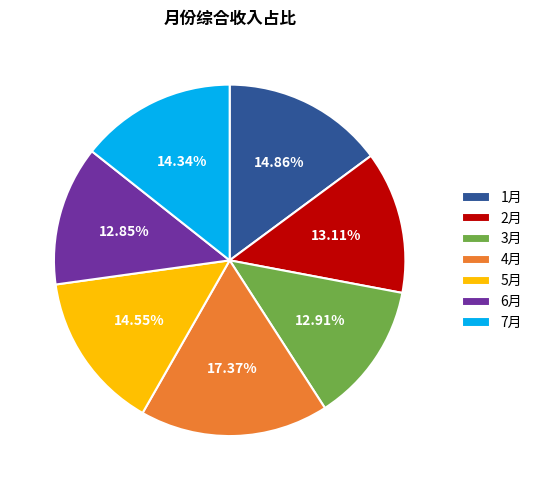

What is the largest slice in the pie chart?

4月